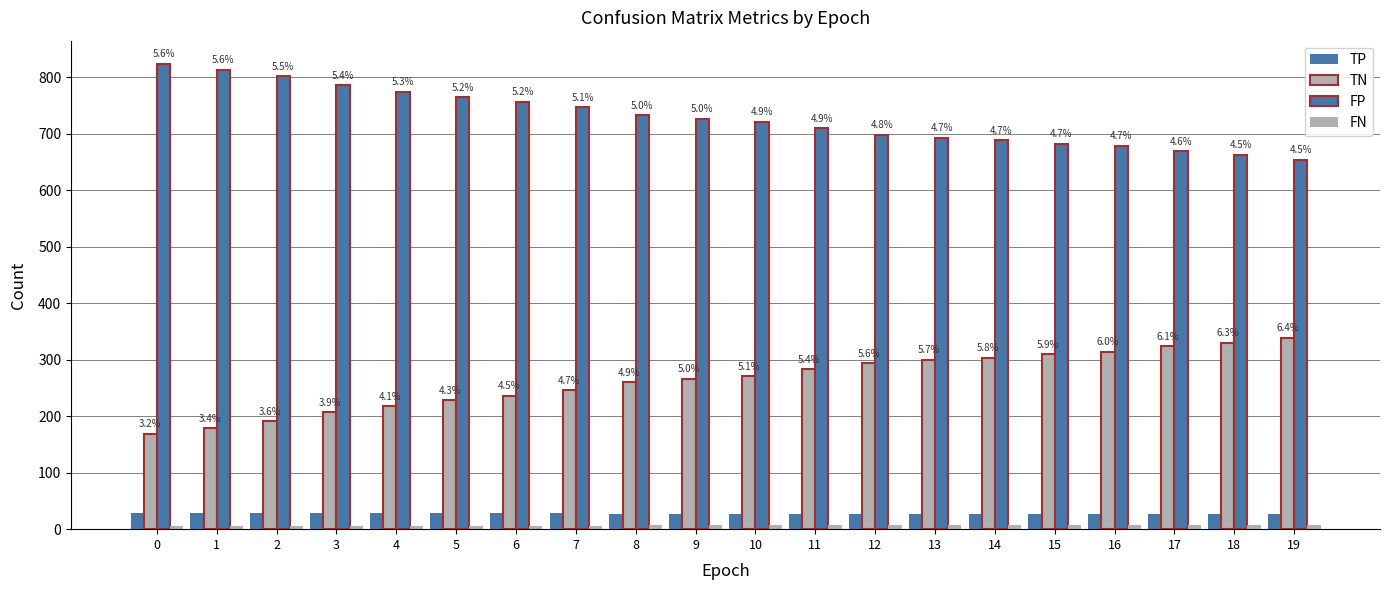

At which label does FN first exceed 7?

16